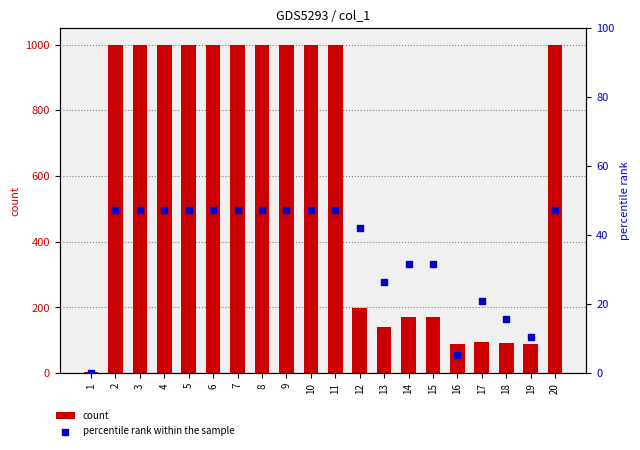

At how many categories does at least one series exceed 159?

14